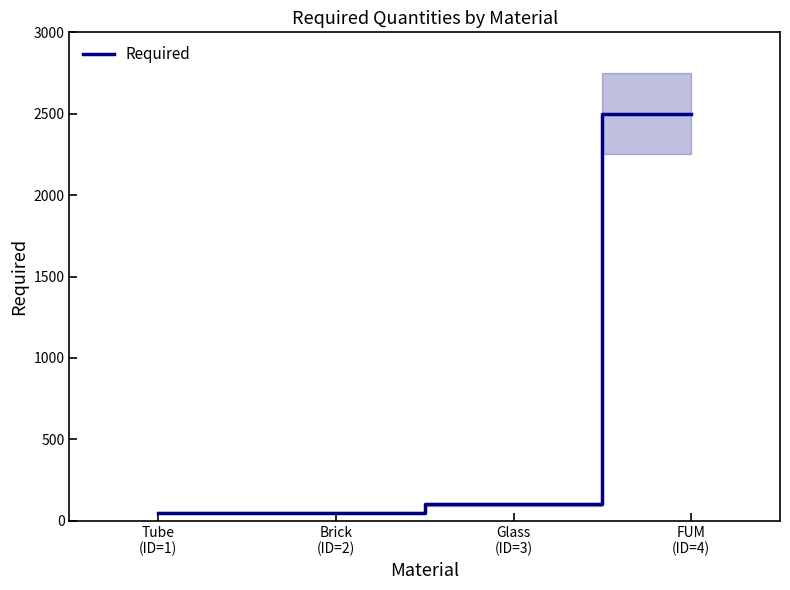

Where is the data nearest to the value 1275?

Glass
(ID=3)